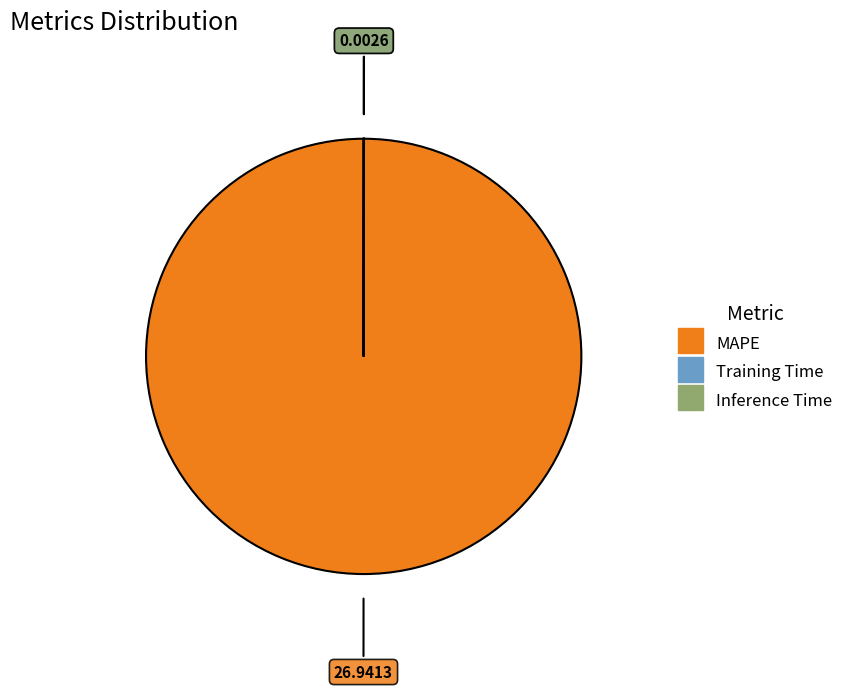

Which category has the biggest portion of the pie?

MAPE